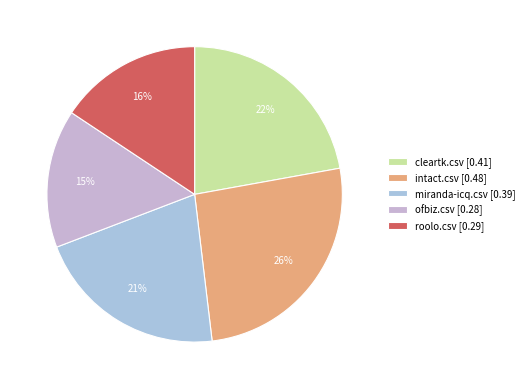

Which slice is the smallest?

ofbiz.csv